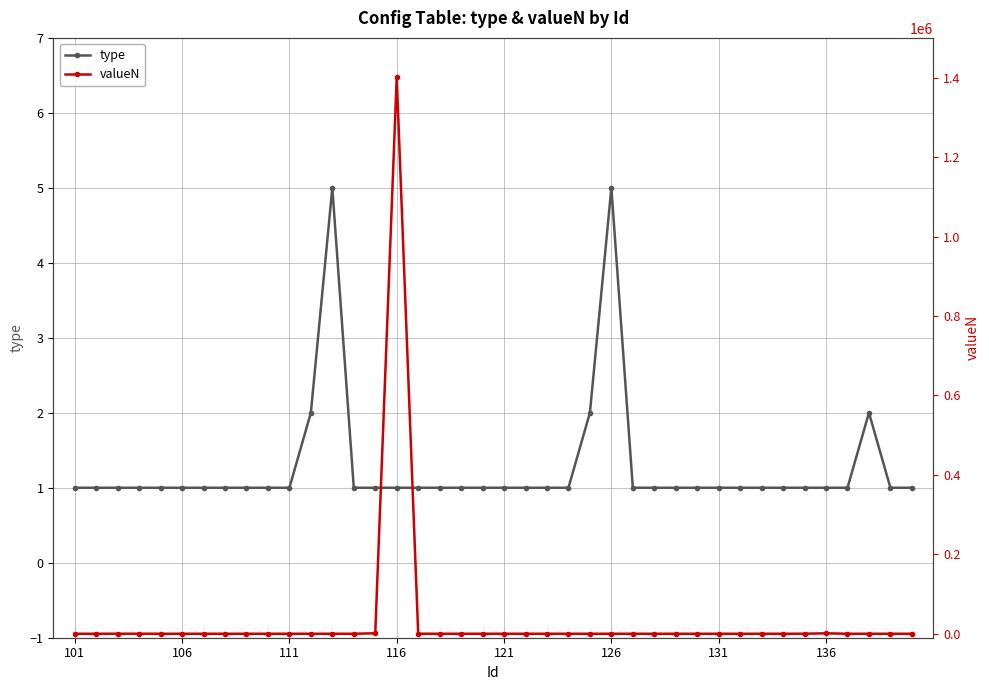

How many type values are between 1 and 2?

38